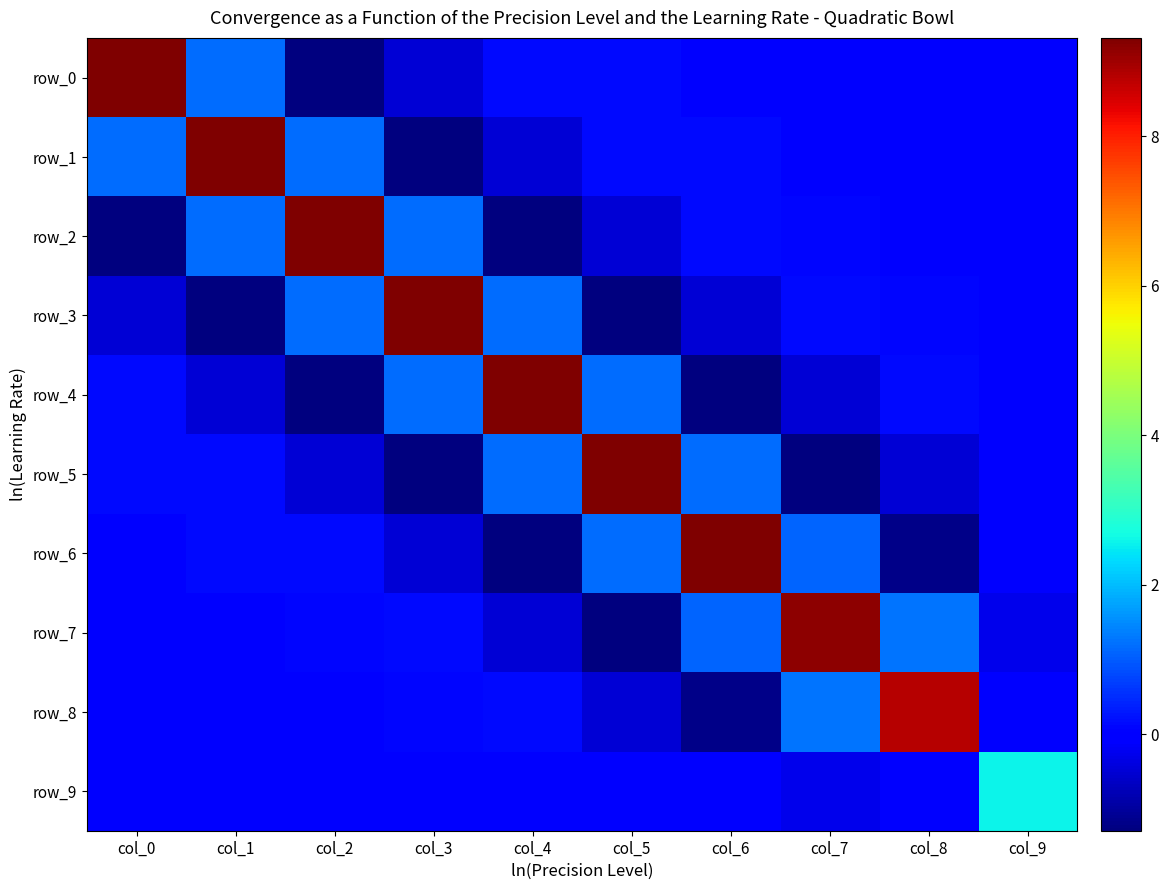

At which category does the chart reach its minimum across all series?

col_2